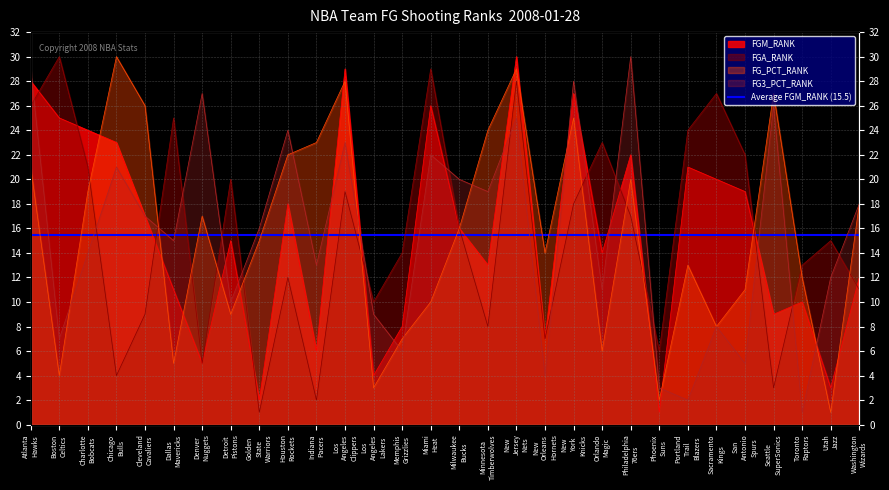

True or false: FG_PCT_RANK and FG3_PCT_RANK cross at least once.

True